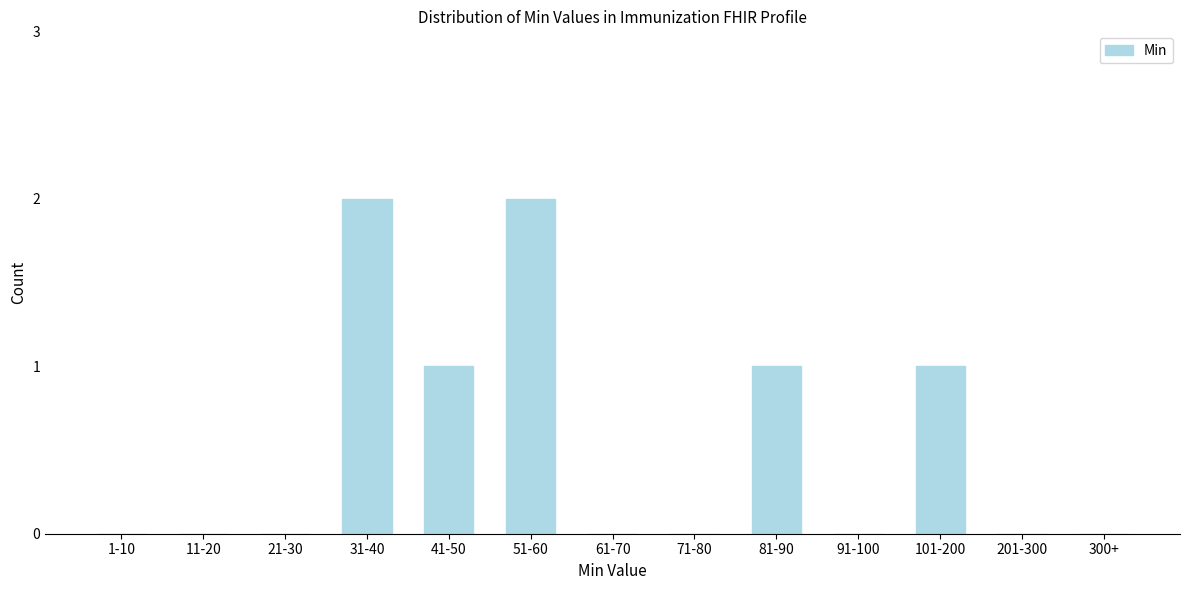

Reading left to right, transcribe all the data shown in this chart.

1-10=0	11-20=0	21-30=0	31-40=2	41-50=1	51-60=2	61-70=0	71-80=0	81-90=1	91-100=0	101-200=1	201-300=0	300+=0